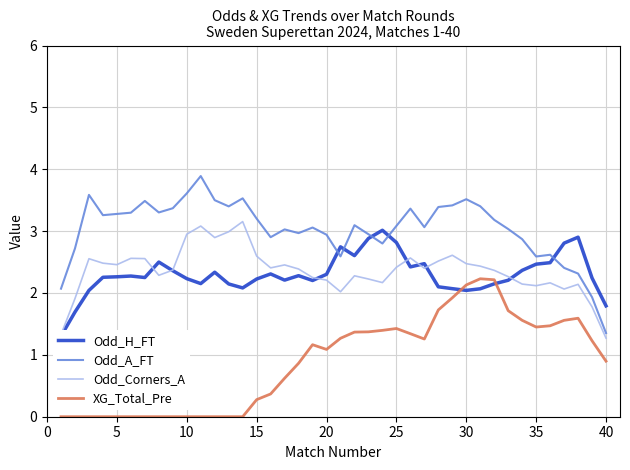

True or false: XG_Total_Pre and Odd_Corners_A cross at least once.

False